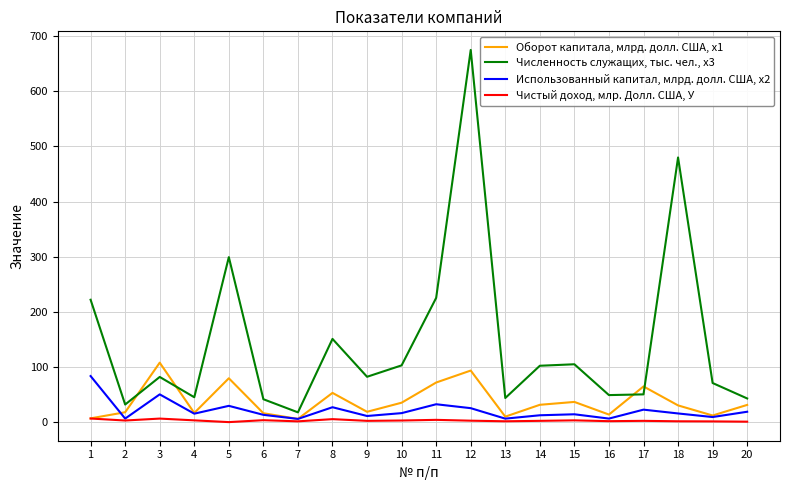

At how many categories does at least one series exceed 132?

6